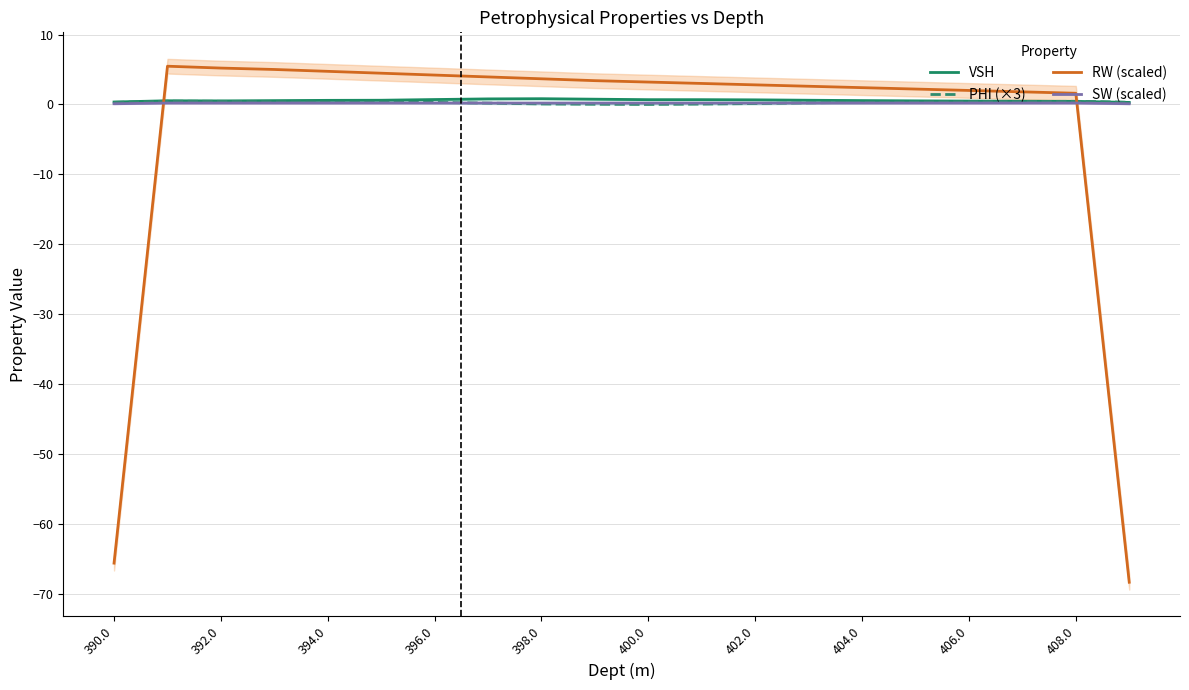

The VSH series shows 0.5 at 404.0. True or false?

True